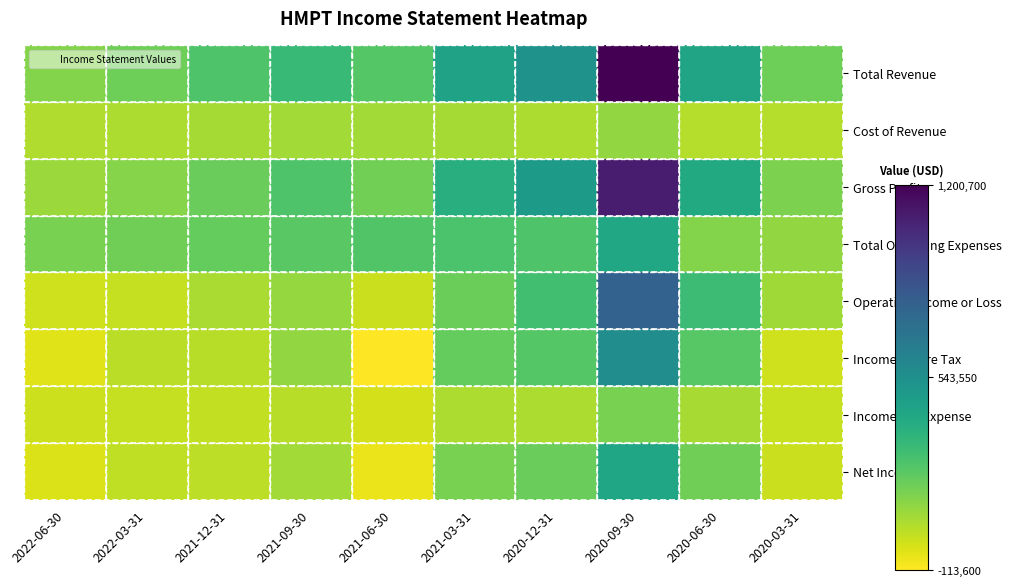

How many categories are shown in the chart?

10